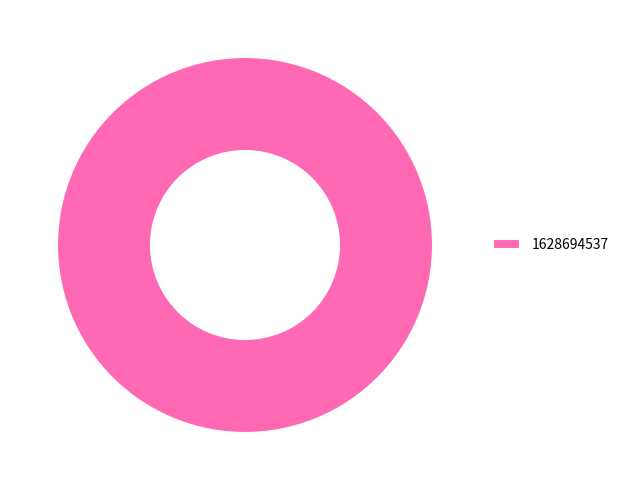

Is it true that 1628694537 is 94% of the pie?

False